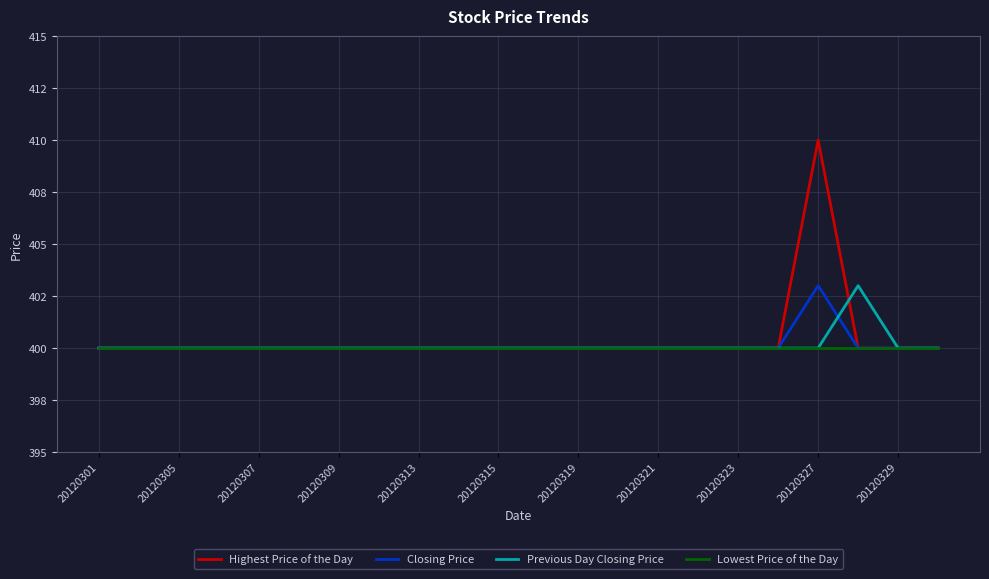

True or false: Highest Price of the Day has more than 0 interior local peaks.

True